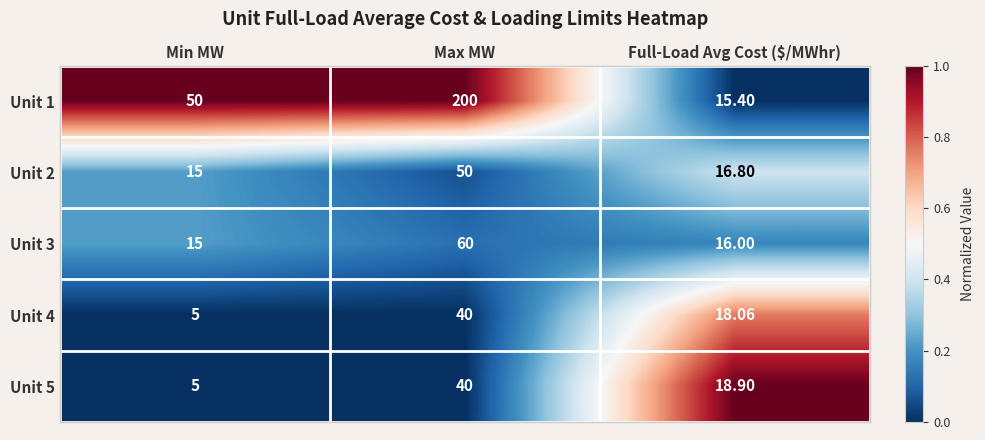

Rank the categories by Unit 5 value from highest to lowest.

Max MW, Full-Load Avg Cost ($/MWhr), Min MW